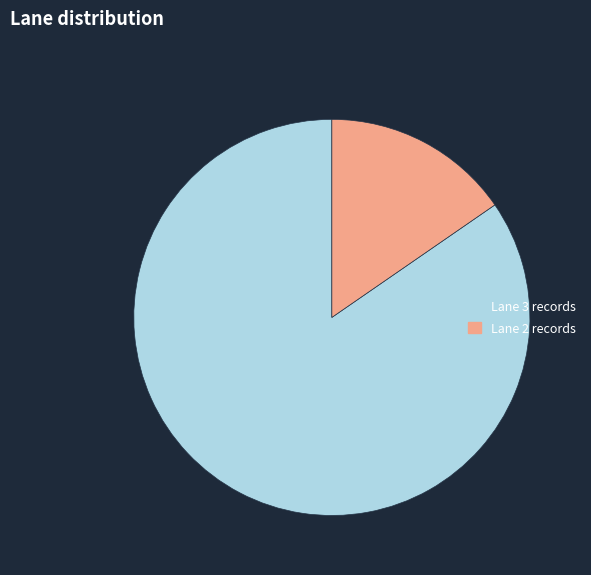

How many segments does this pie chart have?

2